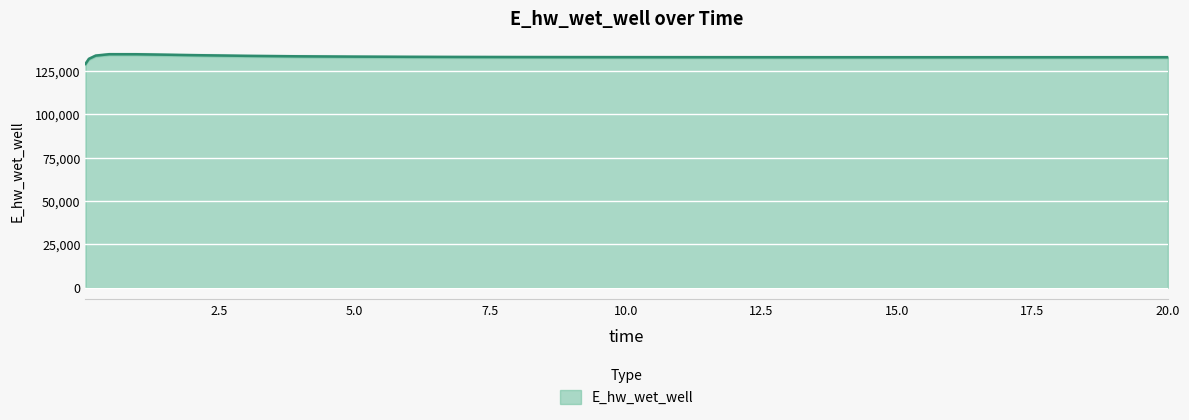

How many points are higher than both their immediate neighbors (excluding endpoints)?

1